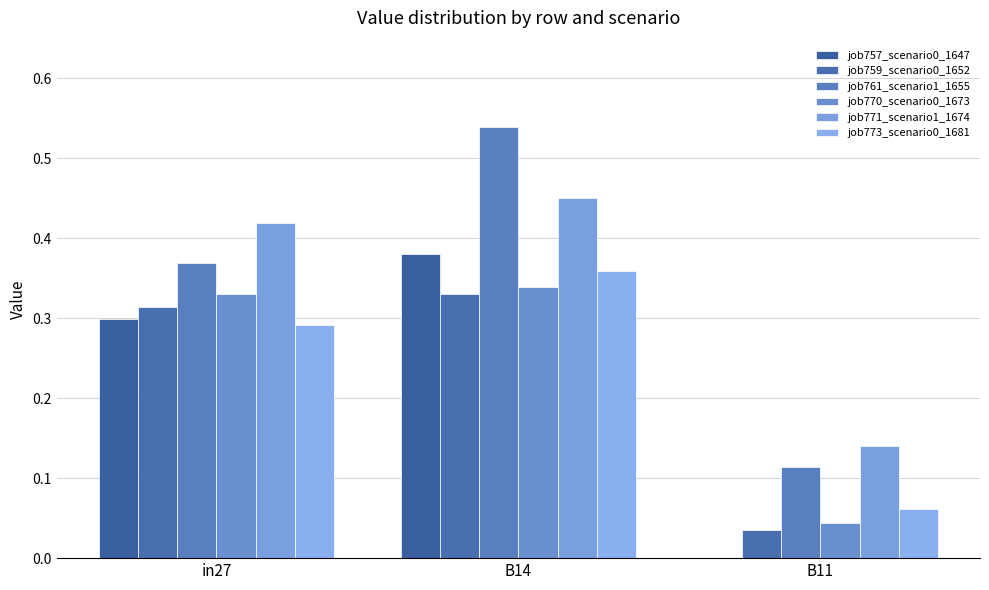

At which label does job759_scenario0_1652 reach its minimum?

B11